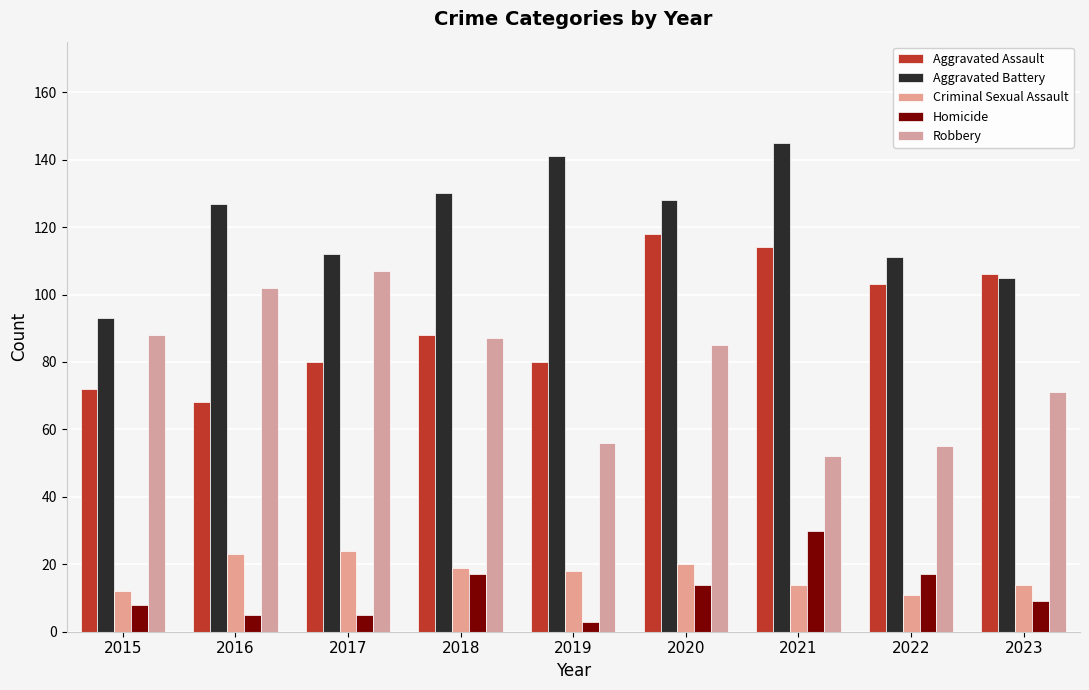

What is the value of the Homicide bar at the 8th from the left?

17